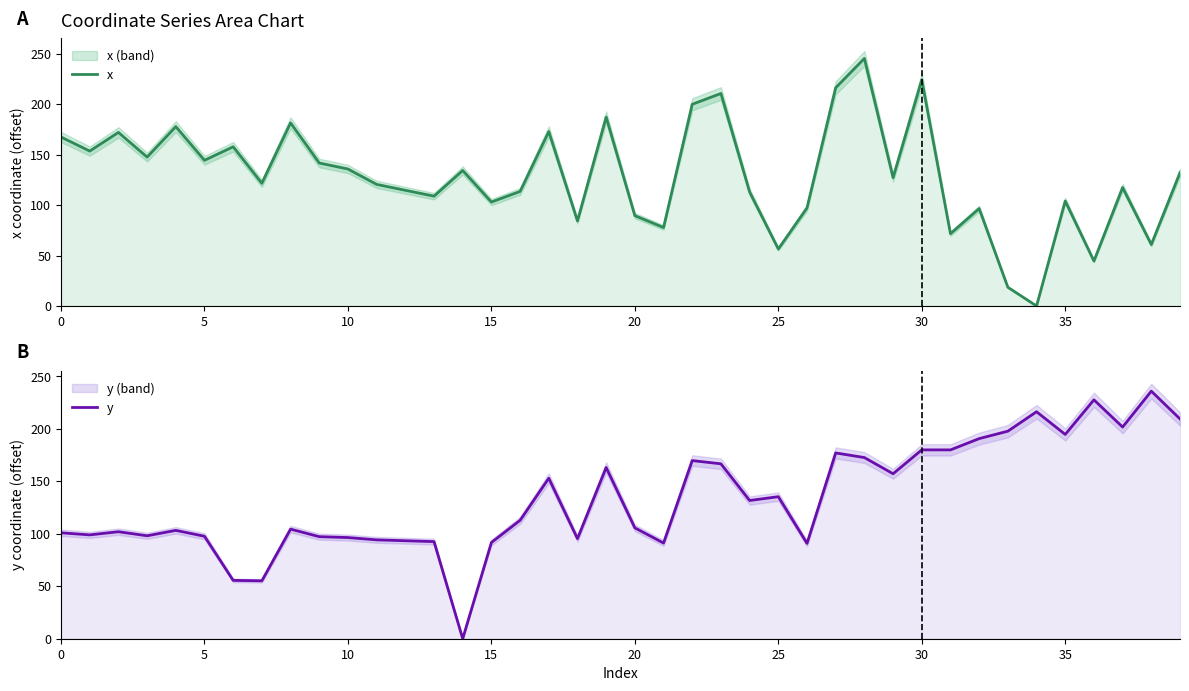

Reading right to left, list all the values displayed in this chart.

x: 132.1	60.9	117.4	44.5	104.1	0.0	18.6	96.5	71.6	224.1	127.2	245.3	216.2	97.2	56.5	113.0	210.5	199.8	77.8	89.5	187.2	84.2	172.8	113.5	103.0	134.3	108.8	114.6	120.5	135.7	141.7	181.4	121.6	157.7	144.4	177.7	147.5	172.0	153.5	167.4
y: 209.5	236.0	201.8	227.7	194.7	216.3	197.8	190.7	180.0	180.0	157.2	172.7	177.1	90.9	135.4	131.8	166.7	169.8	91.2	105.7	163.2	95.4	153.0	112.9	91.7	0.0	92.6	93.4	94.2	96.4	97.3	104.5	55.2	55.6	97.7	103.3	98.1	102.0	99.0	101.0